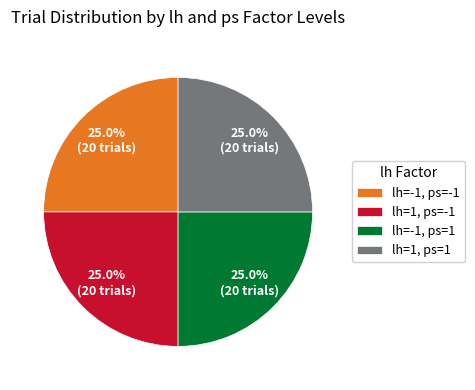

To the nearest percent, what is the difference between the largest and smallest slice percentages?

0%